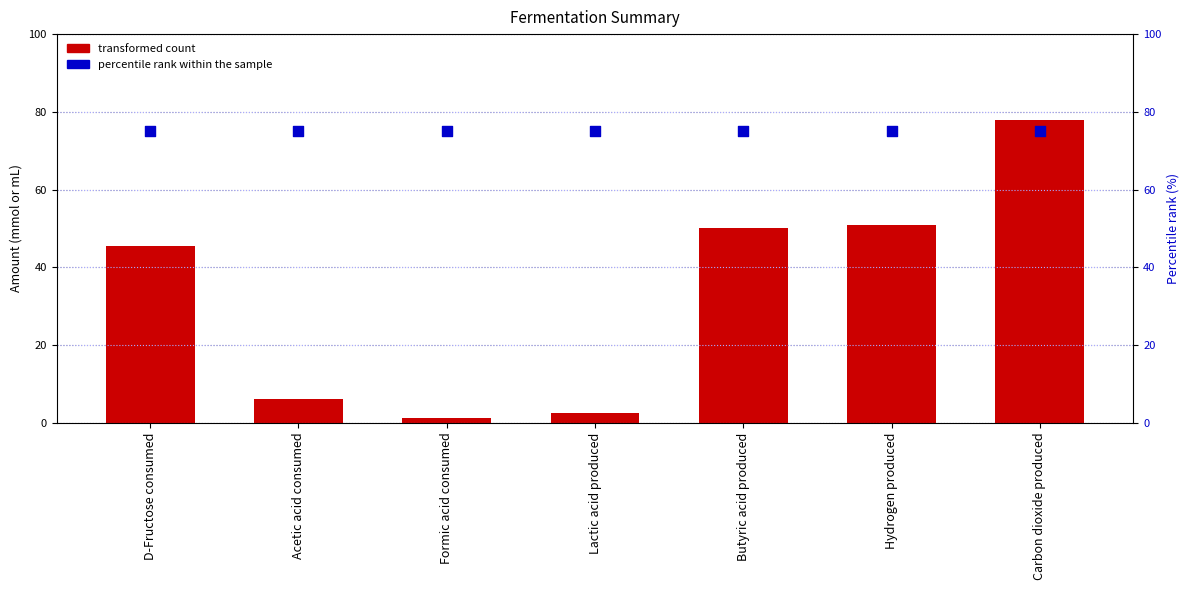

Which series reaches the minimum Y coordinate?

transformed count